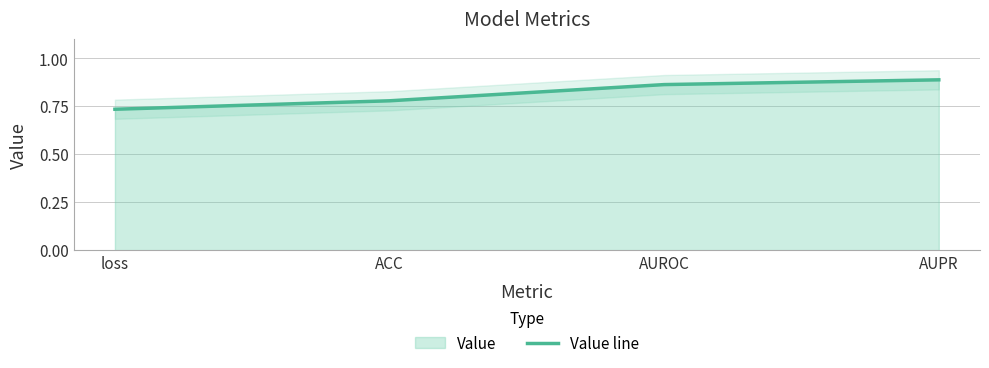

What is the label of the 4th point from the left?

AUPR